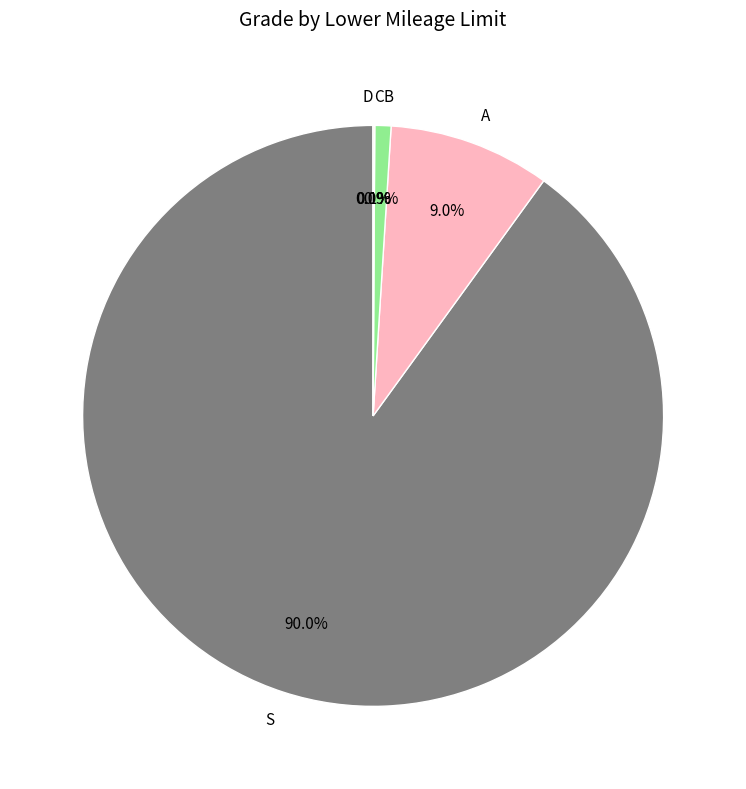

To the nearest percent, what percentage of the pie is A?

9%